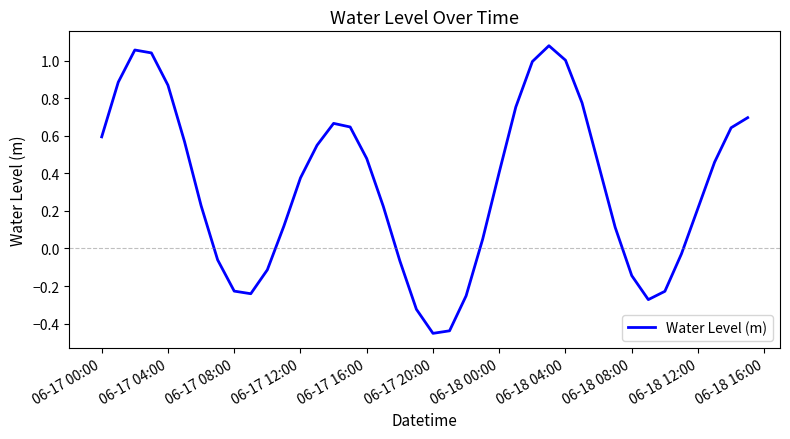

Which label corresponds to the smallest value in the chart?

06-17 20:00